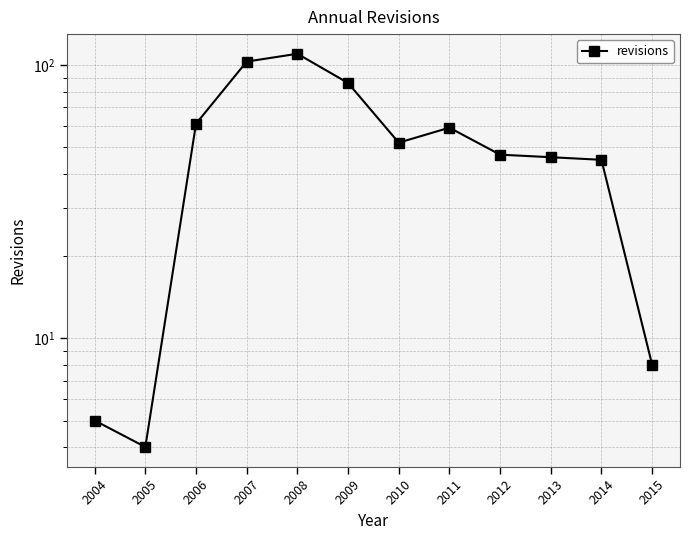

At which label is the value closest to 57?

2011